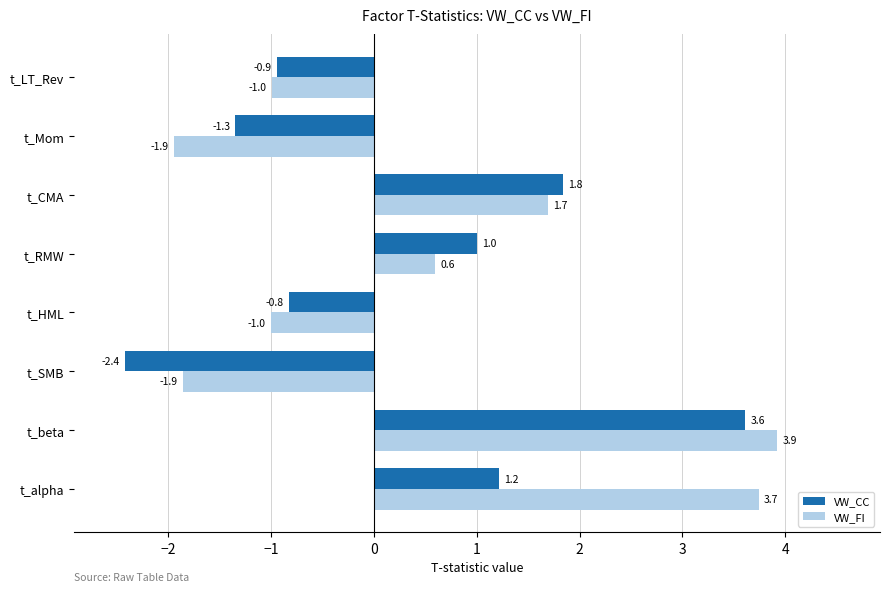

How many categories are shown in the chart?

8